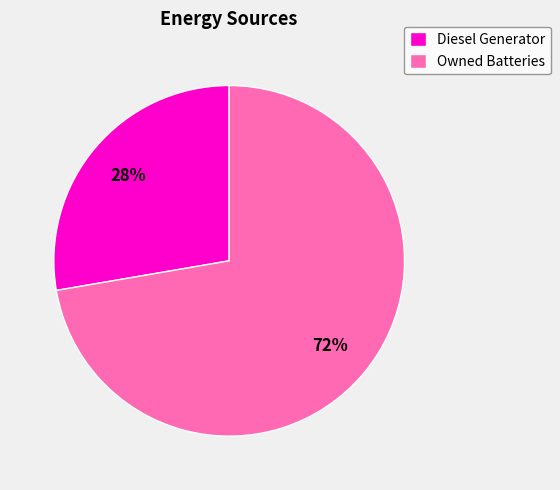

Is the sum of Diesel Generator and Owned Batteries greater than half?

Yes